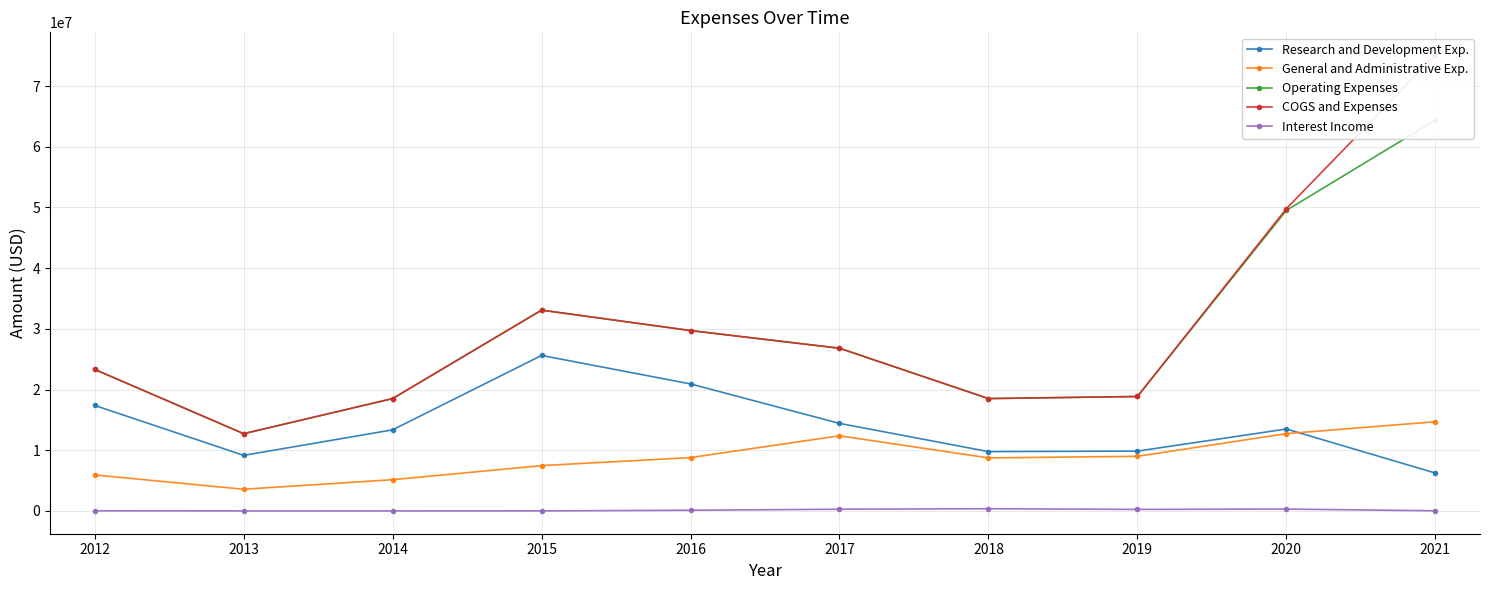

Which series changed the most between 2013 and 2014?

Operating Expenses